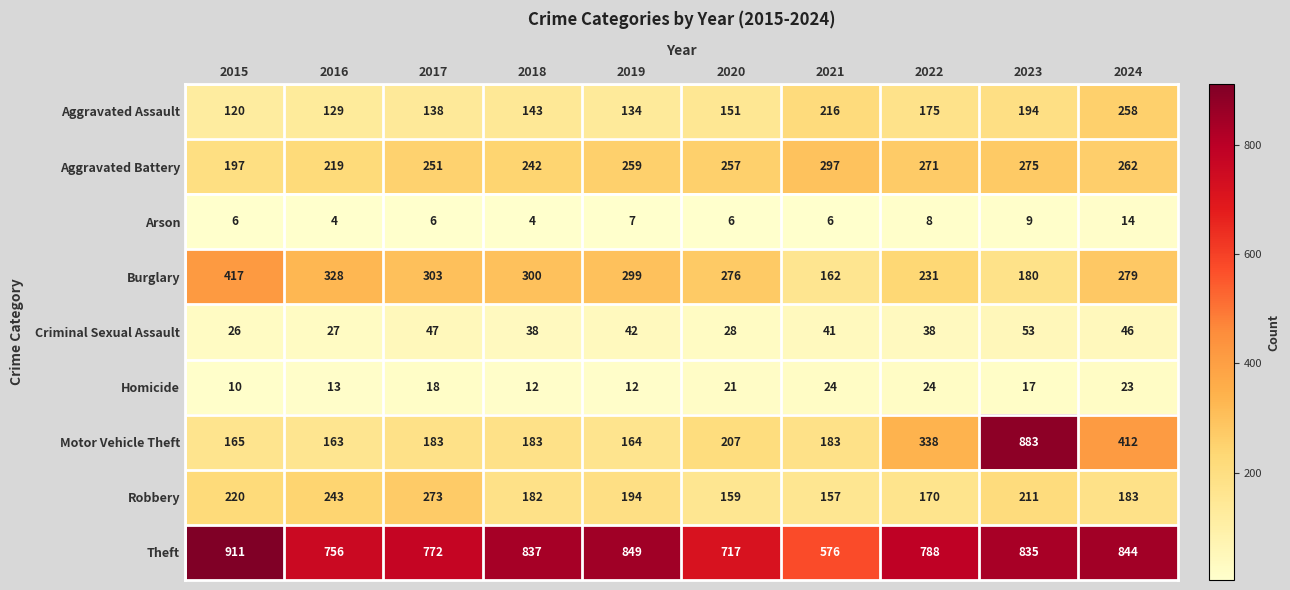

Which category has the highest value across all series?

2015